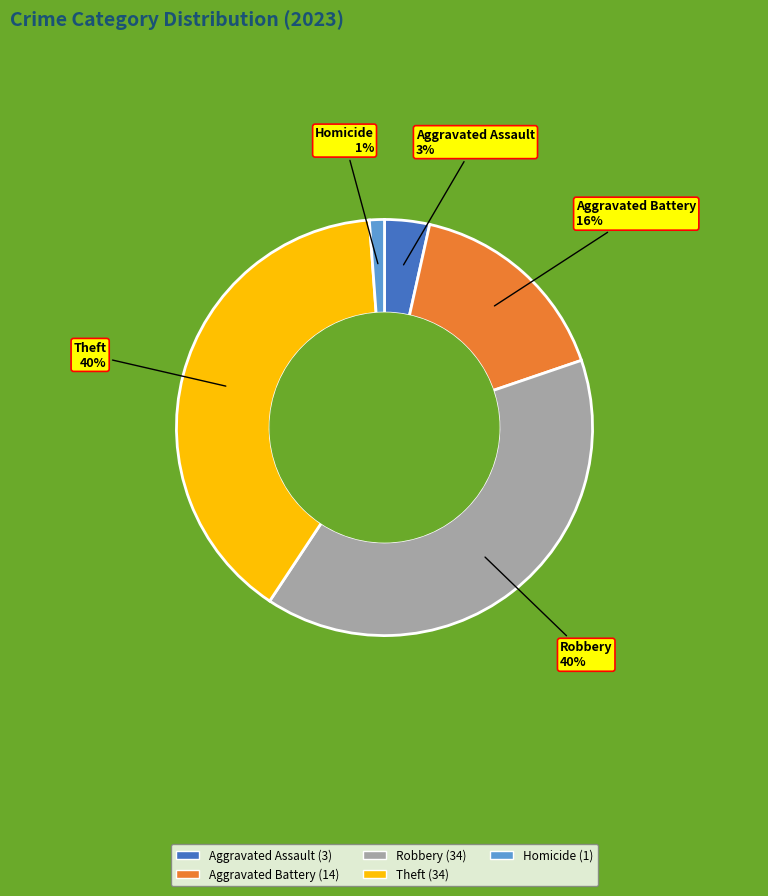

True or false: Homicide accounts for 1% of the total.

True